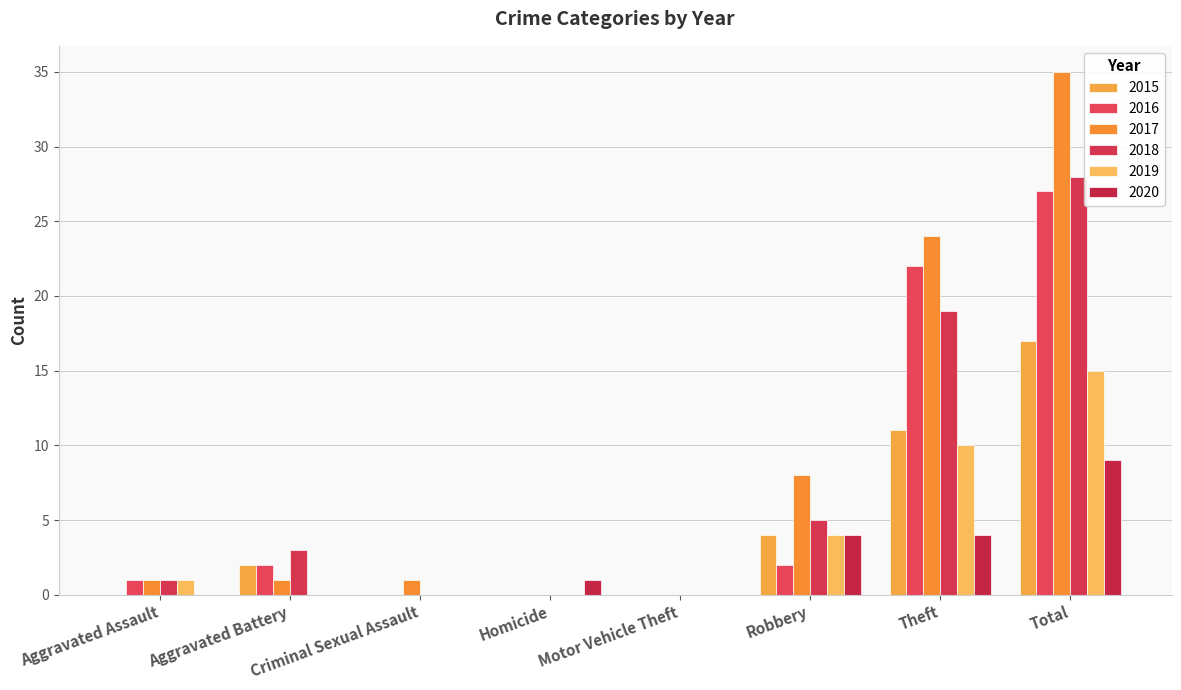

Does the chart contain stacked bars?

No